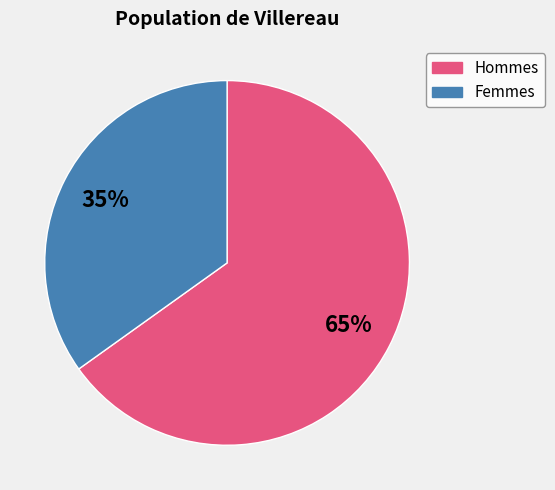

Does any single category account for the majority?

Yes